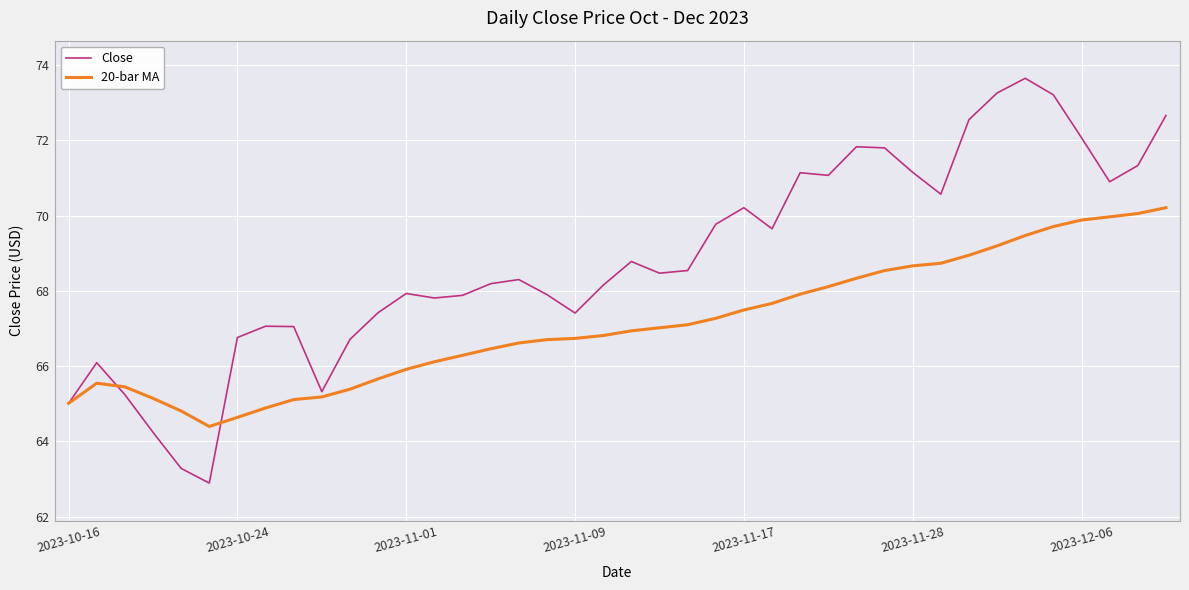

Rank the series by their maximum value, from highest to lowest.

Close, 20-bar MA